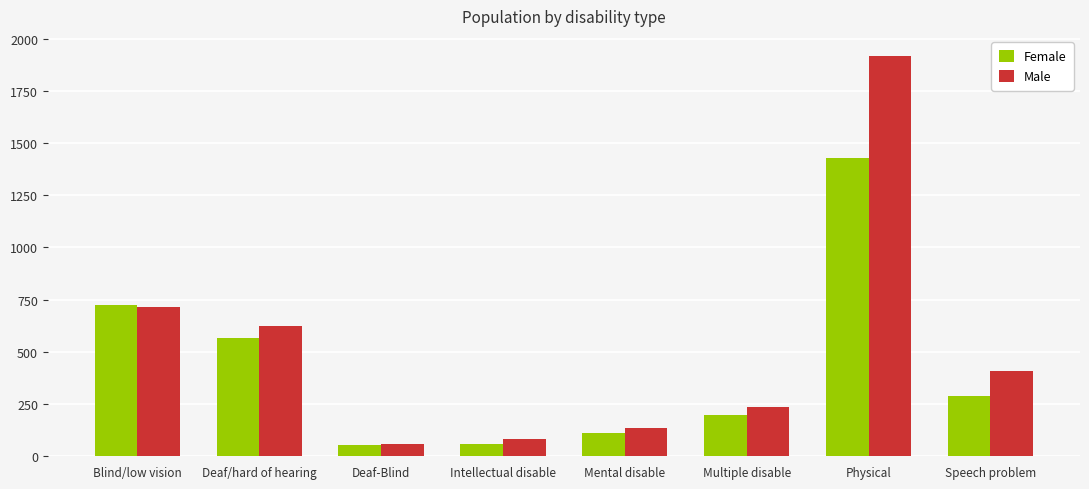

At which label is Male closest to 988?

Blind/low vision